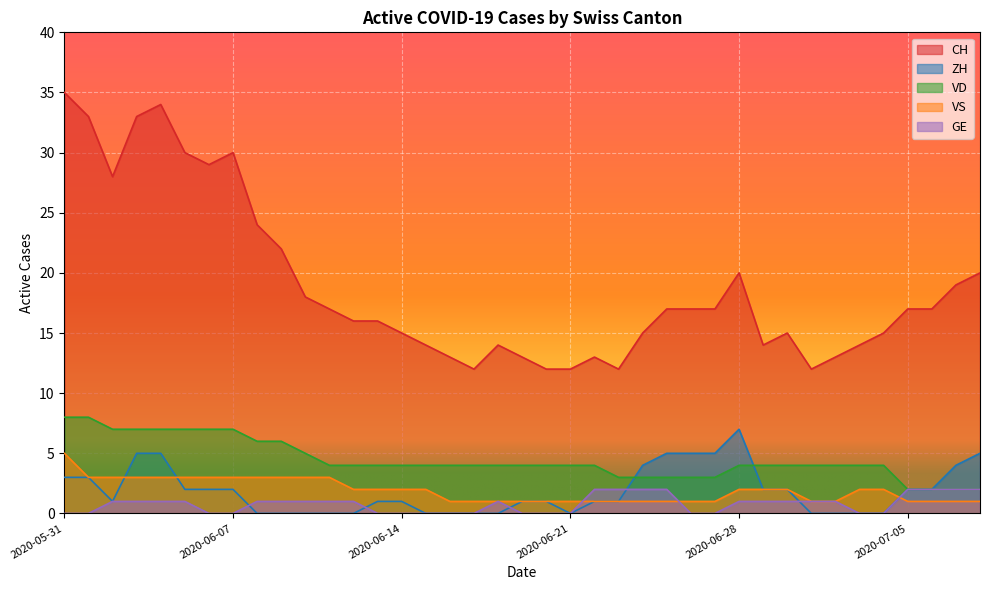

What value does the VD series have at 2020-06-14?

4